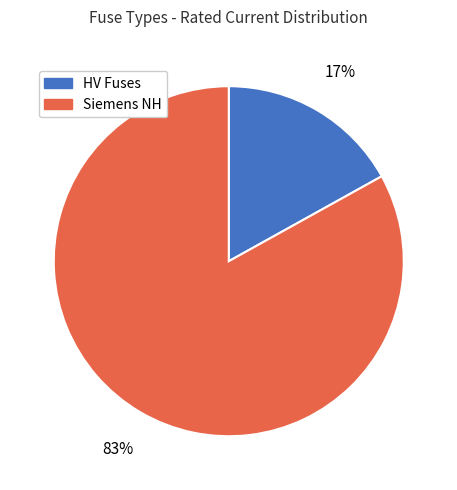

True or false: HV Fuses accounts for 25% of the total.

False